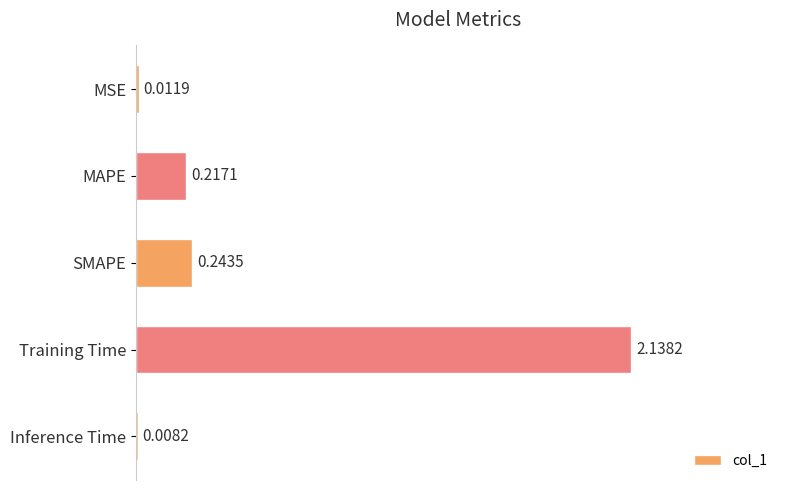

What is the change in value from MAPE to Training Time?

+1.9